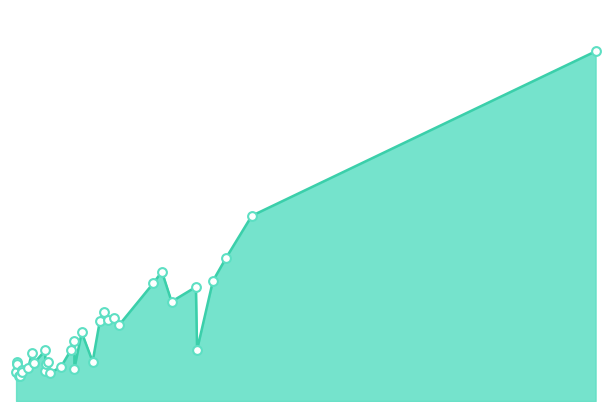

Between 37 and 28, which is larger?

28